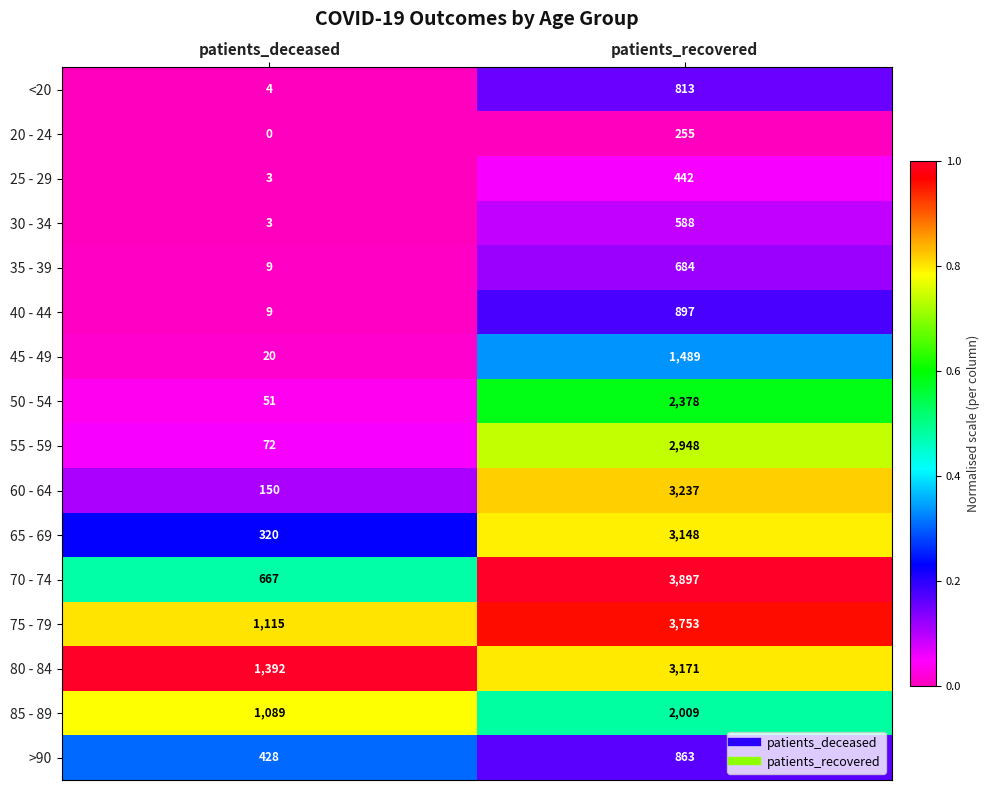

The value of >90 at patients_deceased is 635. True or false?

False